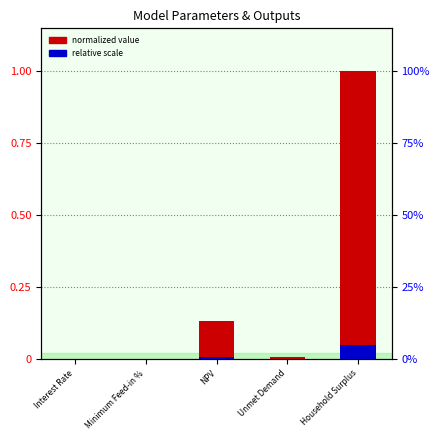

Rank the series by their average value, from lowest to highest.

relative scale, normalized value